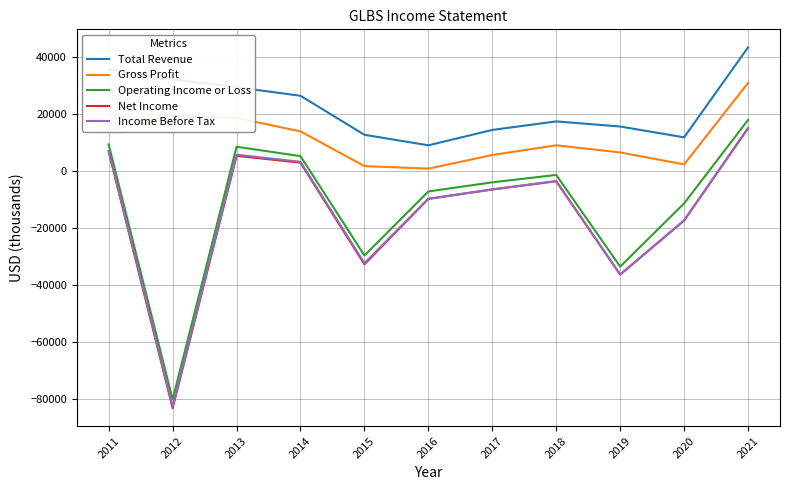

True or false: Gross Profit and Net Income intersect in this chart.

False